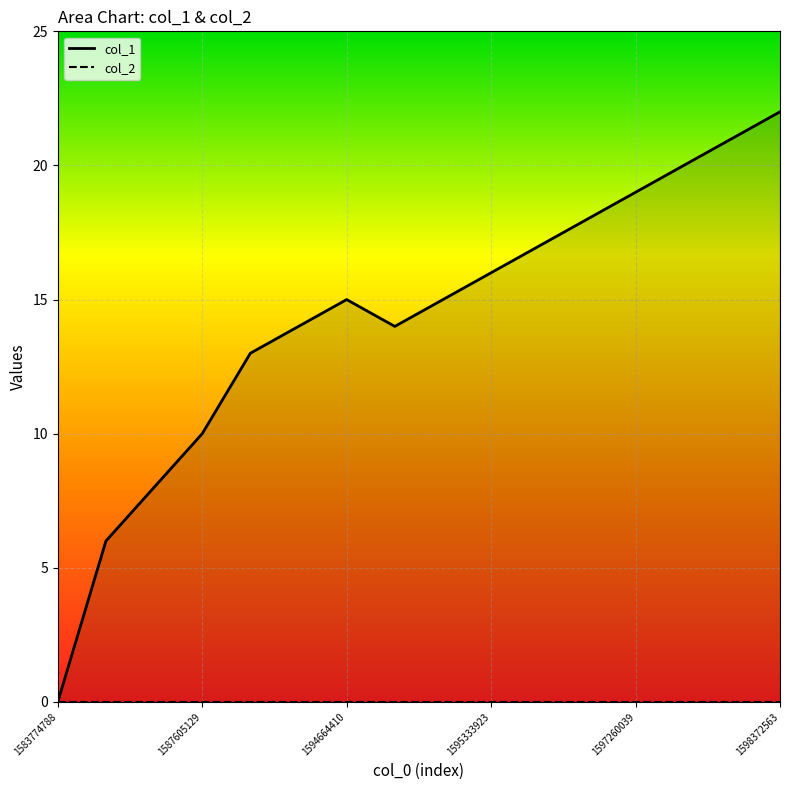

How many interior local valleys (lower than both neighbors) does the data have?

1